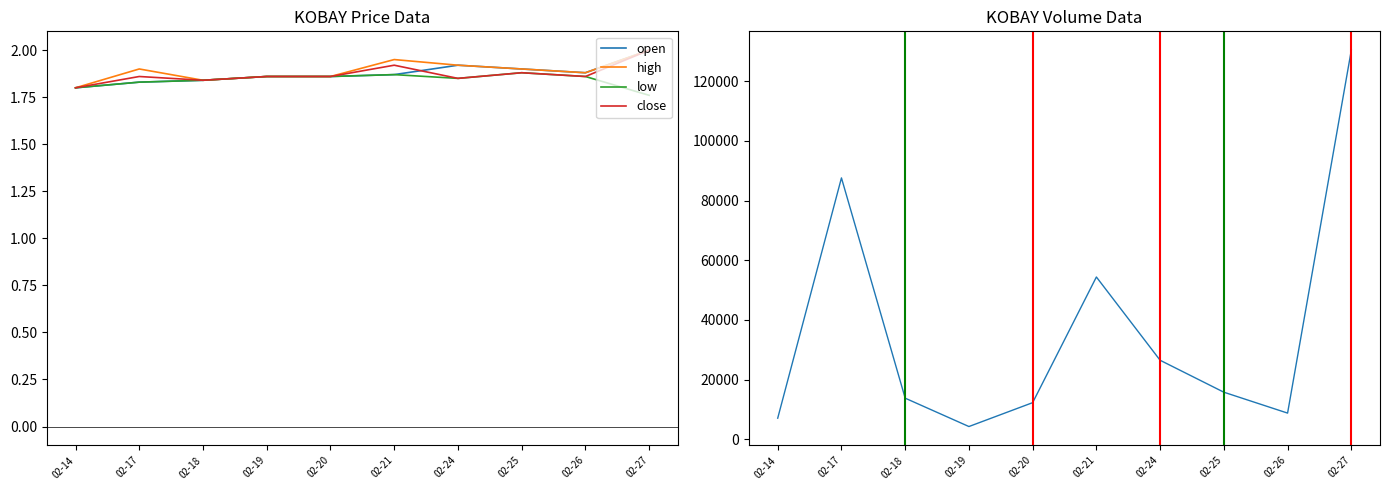

What is the lowest value of the open series?

1.8